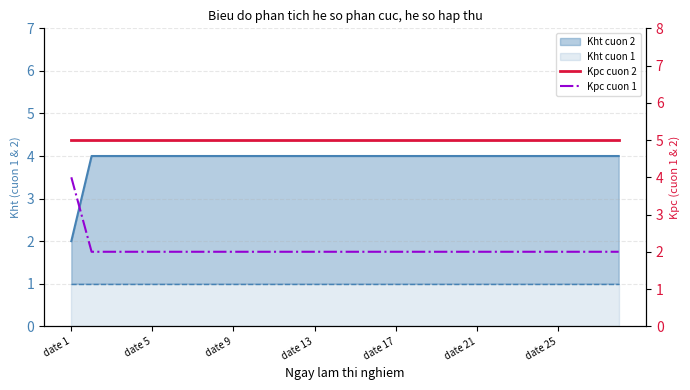

What is the difference between the maximum and minimum values in the Kpc cuon 1 series?

2